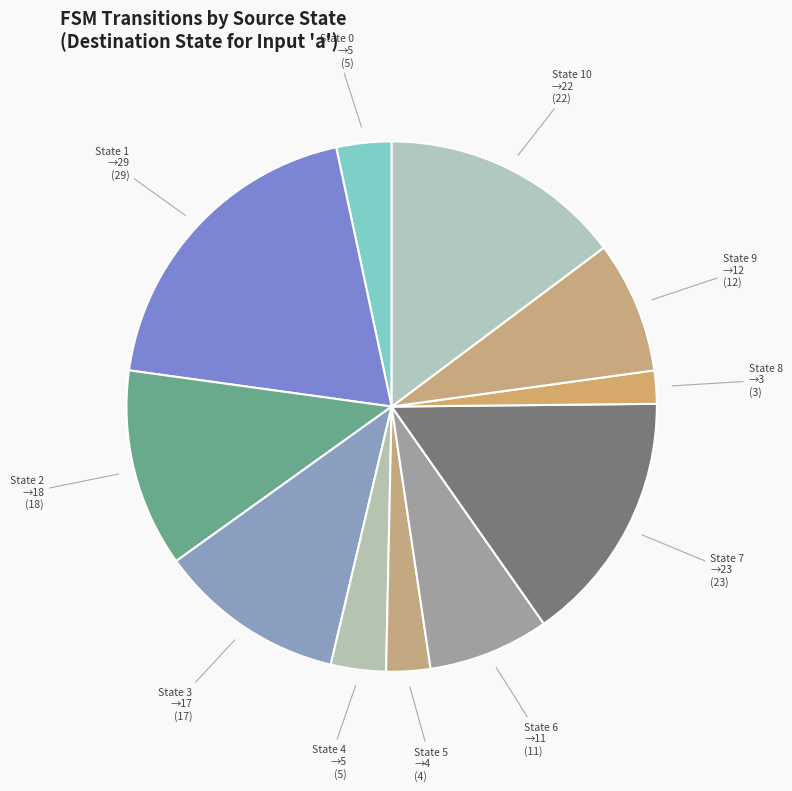

Does any single category account for the majority?

No